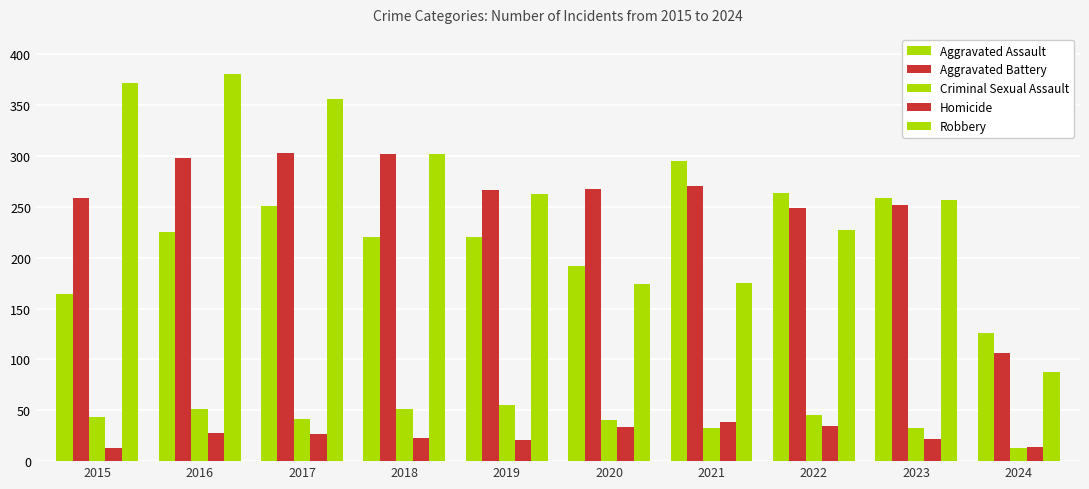

Count the number of data series in this chart.

5